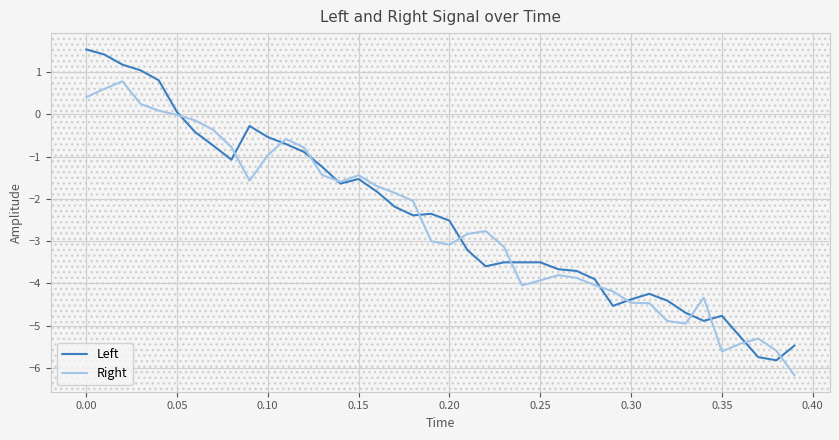

Which series has the largest range (max minus min)?

Left